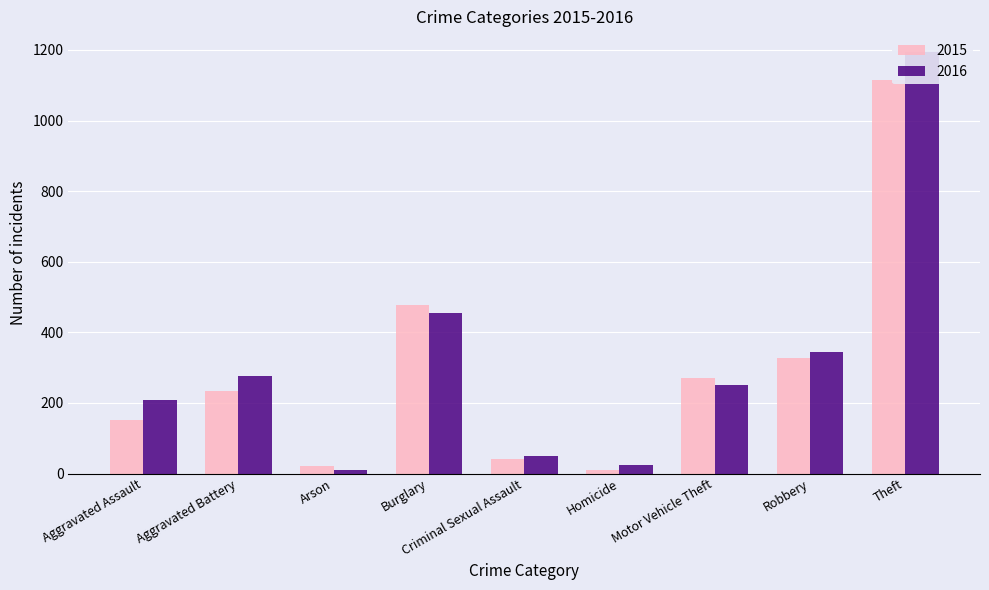

True or false: 2016 has a value of 239 at Burglary.

False